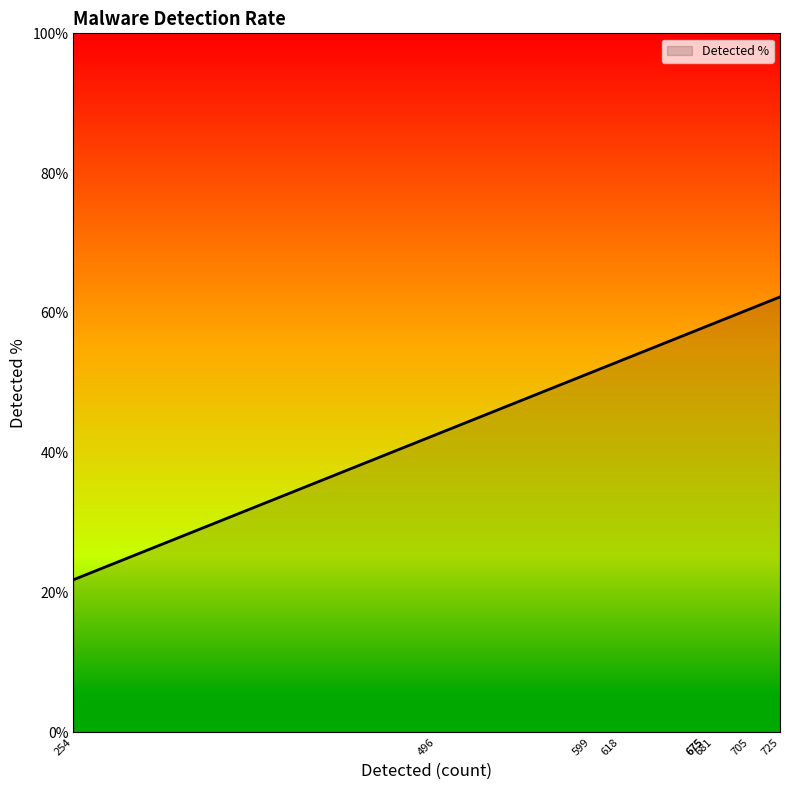

Does the chart display data point markers on the line(s)?

No